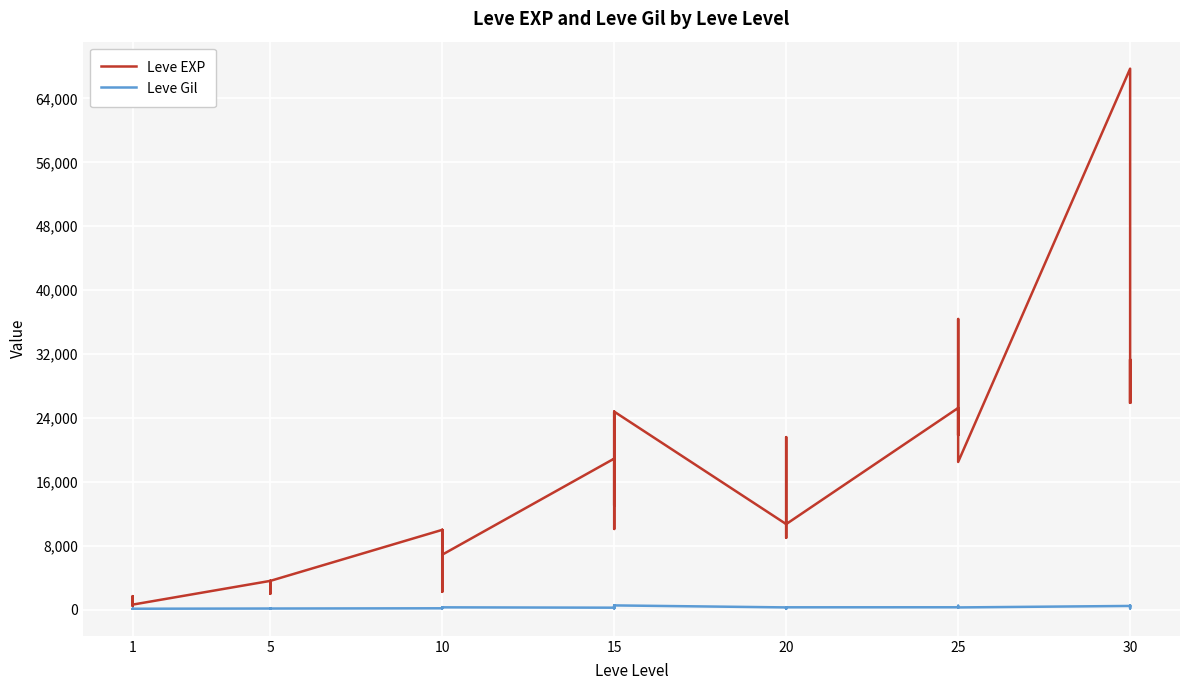

What is the value of the Leve EXP point at the 16th from the left?

9990